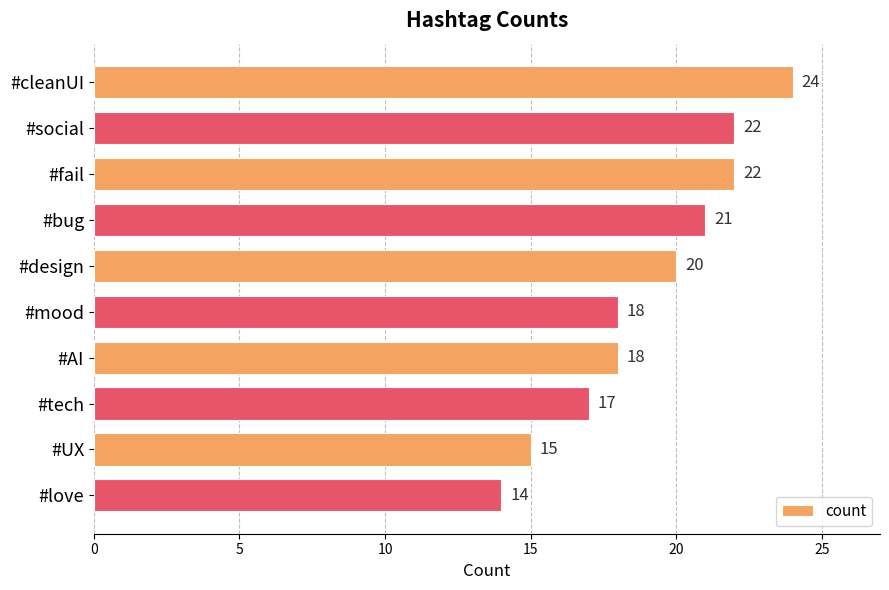

What is the ratio of the value at #bug to the value at #love?

1.5